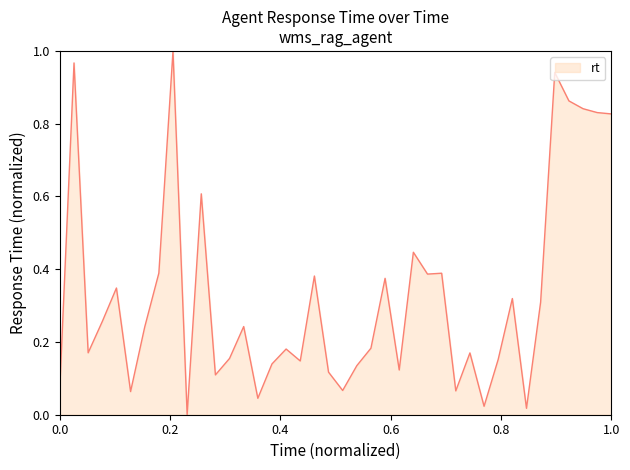

True or false: the data has more than 2 interior local peaks.

True